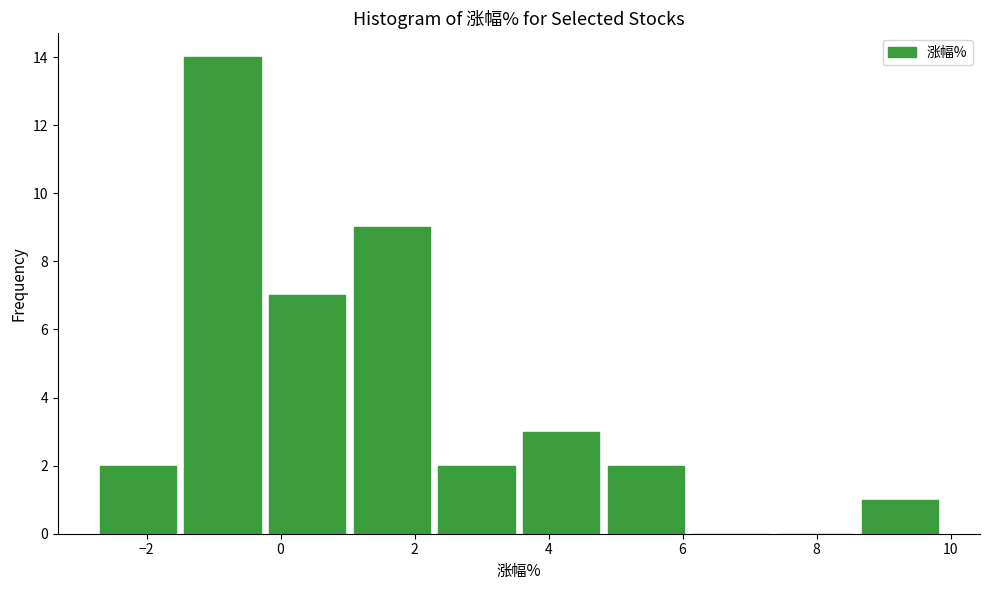

What is the height of the bar covering -0.2 to 1.0 on the x-axis? Neither the bar edges nor the heights are printed on the chart, so give them approximately, as read against the axes.

7